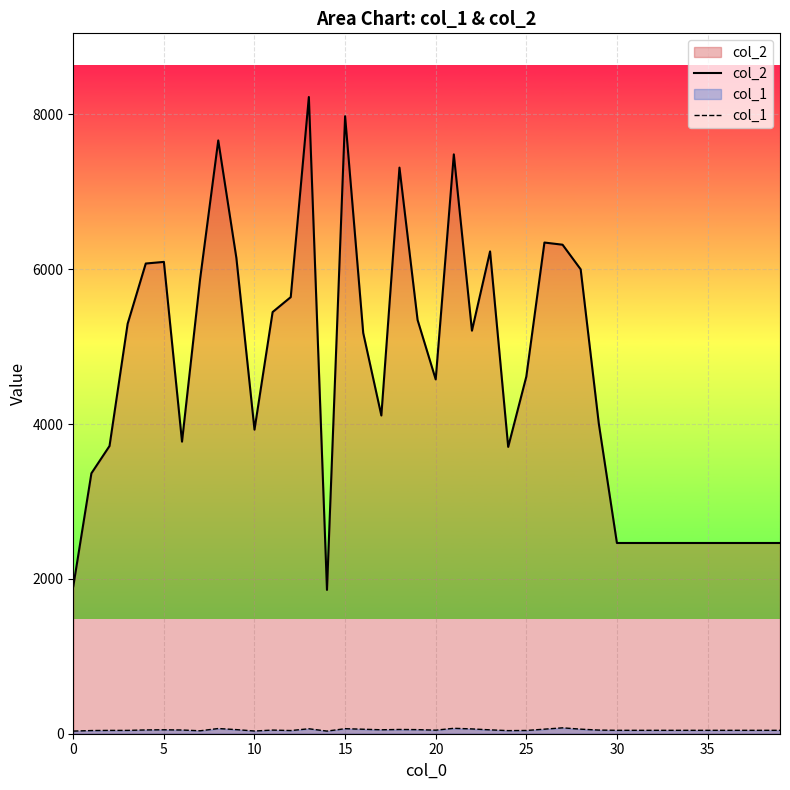

Which category has the highest value across all series?

13